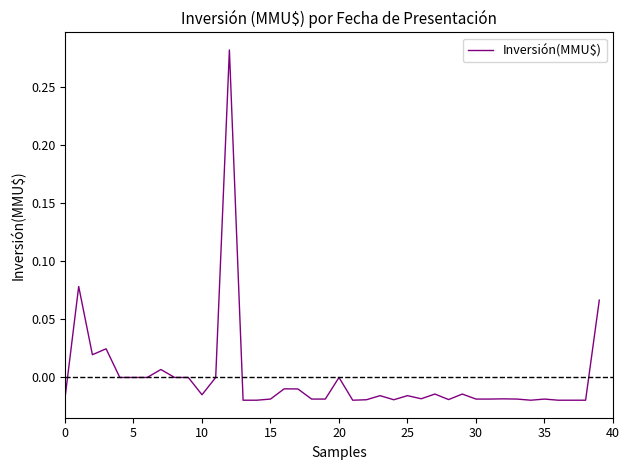

Is this an area chart (filled region under the line)?

No